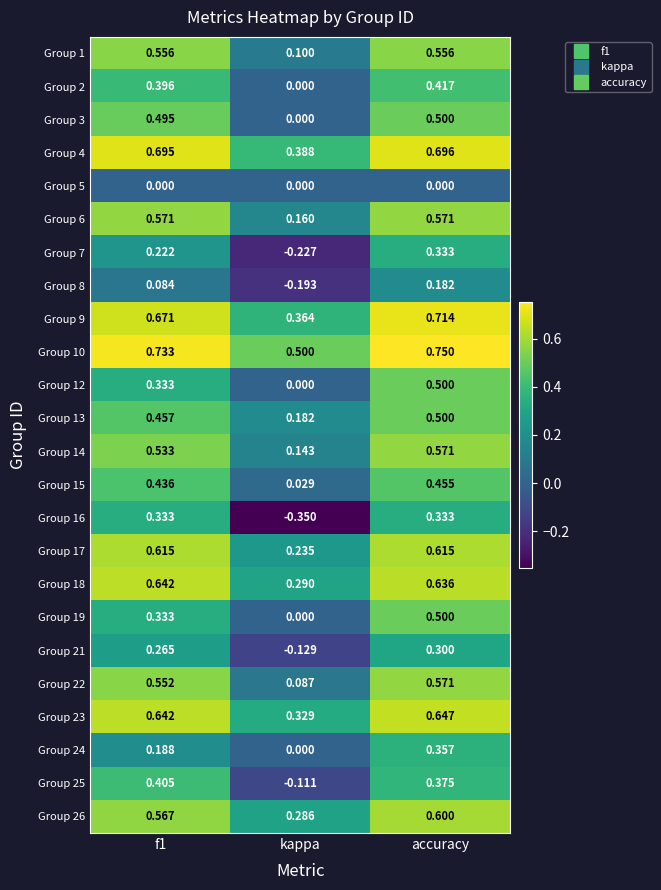

At which category is the sum across all series the highest?

accuracy